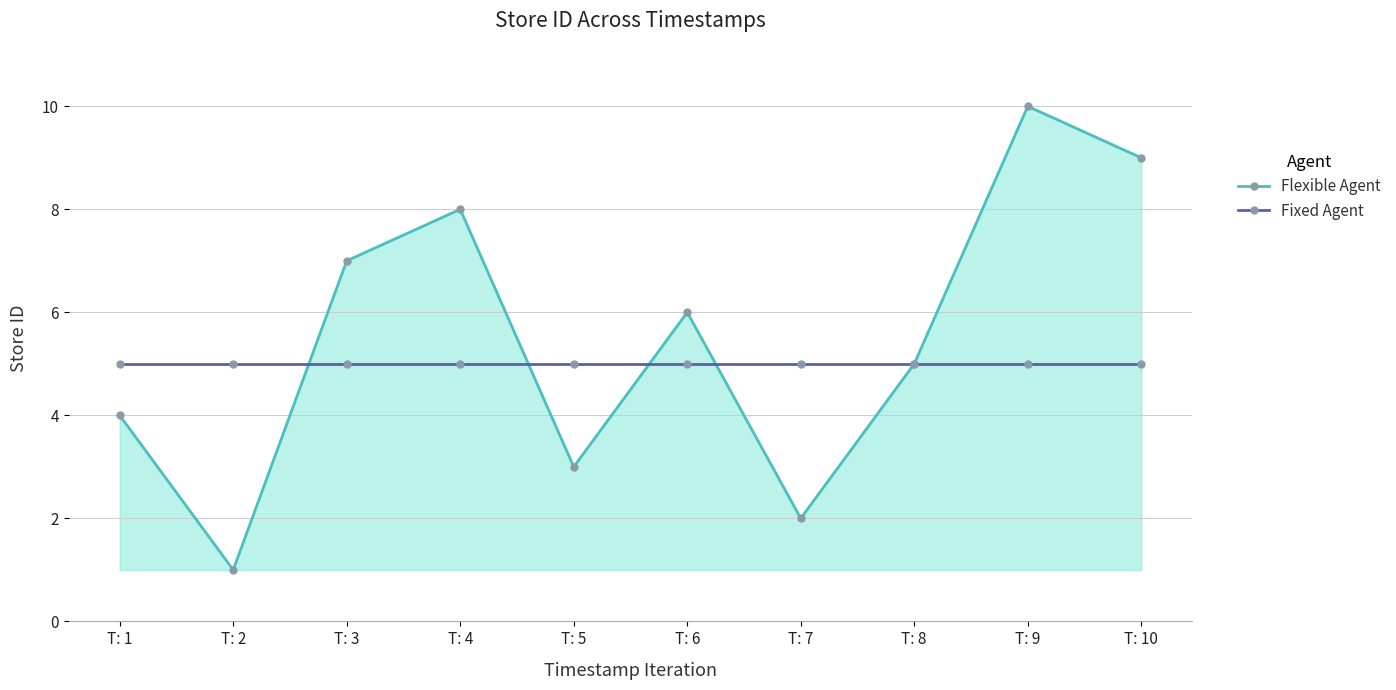

True or false: Flexible Agent has a value of 3 at T: 5.

True